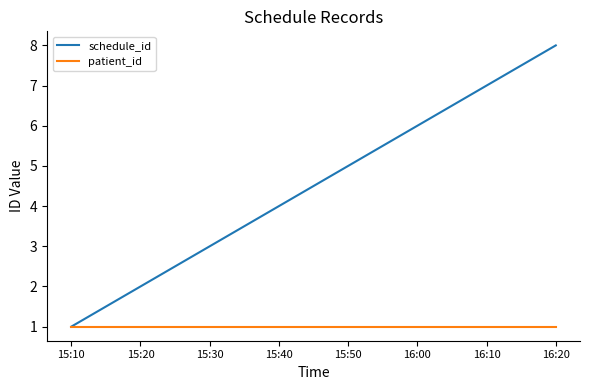

What is the sum of the schedule_id values at 15:40 and 16:20?

12